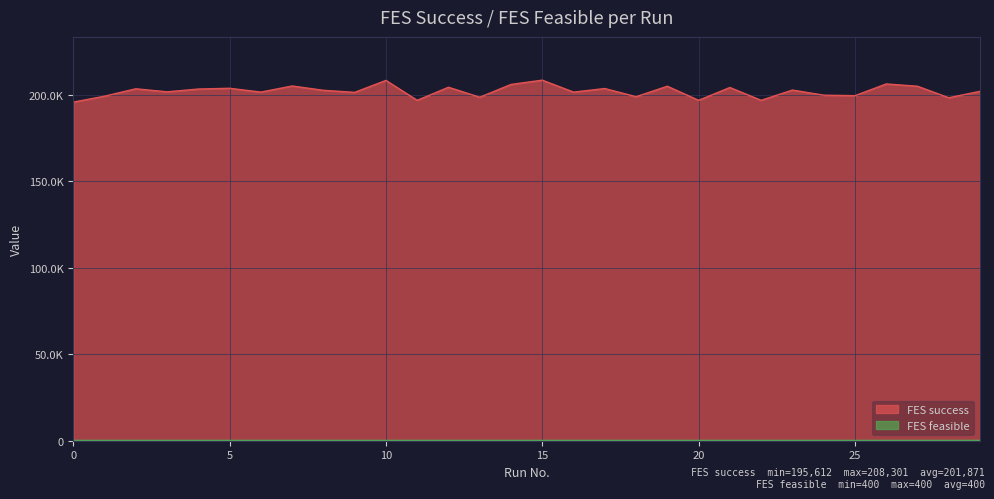

At which label does the data first exceed 202439?

2